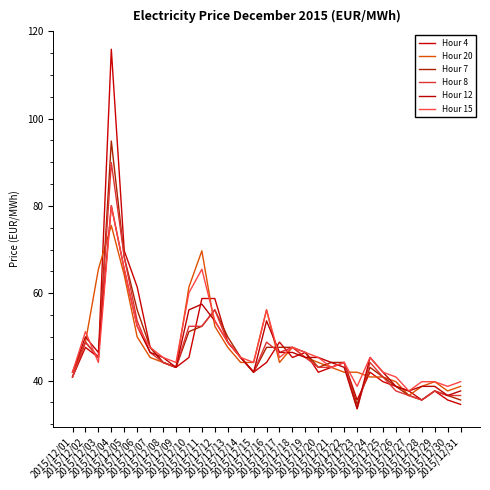

Reading left to right, extract all data points from this chart.

Hour 4: 2015/12/01=40.8	2015/12/02=47.6	2015/12/03=45.3	2015/12/04=115.9	2015/12/05=69.7	2015/12/06=61.5	2015/12/07=47.6	2015/12/08=44.2	2015/12/09=43.0	2015/12/10=45.3	2015/12/11=58.8	2015/12/12=58.8	2015/12/13=48.8	2015/12/14=45.3	2015/12/15=41.9	2015/12/16=44.2	2015/12/17=48.8	2015/12/18=45.3	2015/12/19=46.5	2015/12/20=41.9	2015/12/21=43.0	2015/12/22=44.2	2015/12/23=35.6	2015/12/24=41.9	2015/12/25=39.8	2015/12/26=38.7	2015/12/27=37.6	2015/12/28=35.6	2015/12/29=37.6	2015/12/30=35.6	2015/12/31=34.6
Hour 20: 2015/12/01=41.9	2015/12/02=48.8	2015/12/03=65.5	2015/12/04=75.5	2015/12/05=64.2	2015/12/06=50.0	2015/12/07=45.3	2015/12/08=44.2	2015/12/09=43.0	2015/12/10=61.5	2015/12/11=69.7	2015/12/12=52.5	2015/12/13=47.6	2015/12/14=44.2	2015/12/15=44.2	2015/12/16=56.2	2015/12/17=44.2	2015/12/18=47.6	2015/12/19=45.3	2015/12/20=44.2	2015/12/21=43.0	2015/12/22=41.9	2015/12/23=41.9	2015/12/24=40.8	2015/12/25=40.8	2015/12/26=39.8	2015/12/27=36.6	2015/12/28=38.7	2015/12/29=39.8	2015/12/30=37.6	2015/12/31=38.7
Hour 7: 2015/12/01=40.8	2015/12/02=48.8	2015/12/03=45.3	2015/12/04=94.9	2015/12/05=68.3	2015/12/06=56.2	2015/12/07=47.6	2015/12/08=44.2	2015/12/09=43.0	2015/12/10=51.2	2015/12/11=52.5	2015/12/12=56.2	2015/12/13=50.0	2015/12/14=45.3	2015/12/15=41.9	2015/12/16=47.6	2015/12/17=47.6	2015/12/18=47.6	2015/12/19=46.5	2015/12/20=43.0	2015/12/21=44.2	2015/12/22=44.2	2015/12/23=34.6	2015/12/24=43.0	2015/12/25=40.8	2015/12/26=38.7	2015/12/27=36.6	2015/12/28=35.6	2015/12/29=37.6	2015/12/30=36.6	2015/12/31=35.6
Hour 8: 2015/12/01=40.8	2015/12/02=48.8	2015/12/03=45.3	2015/12/04=89.9	2015/12/05=68.3	2015/12/06=53.7	2015/12/07=46.5	2015/12/08=44.2	2015/12/09=43.0	2015/12/10=52.5	2015/12/11=52.5	2015/12/12=56.2	2015/12/13=48.8	2015/12/14=45.3	2015/12/15=41.9	2015/12/16=48.8	2015/12/17=46.5	2015/12/18=47.6	2015/12/19=45.3	2015/12/20=43.0	2015/12/21=43.0	2015/12/22=44.2	2015/12/23=33.6	2015/12/24=44.2	2015/12/25=40.8	2015/12/26=37.6	2015/12/27=36.6	2015/12/28=35.6	2015/12/29=37.6	2015/12/30=36.6	2015/12/31=36.6
Hour 12: 2015/12/01=41.9	2015/12/02=50.0	2015/12/03=46.5	2015/12/04=80.0	2015/12/05=65.5	2015/12/06=52.5	2015/12/07=46.5	2015/12/08=45.3	2015/12/09=43.0	2015/12/10=56.2	2015/12/11=57.5	2015/12/12=53.7	2015/12/13=48.8	2015/12/14=45.3	2015/12/15=41.9	2015/12/16=53.7	2015/12/17=46.5	2015/12/18=46.5	2015/12/19=45.3	2015/12/20=45.3	2015/12/21=44.2	2015/12/22=43.0	2015/12/23=33.6	2015/12/24=45.3	2015/12/25=41.9	2015/12/26=38.7	2015/12/27=37.6	2015/12/28=38.7	2015/12/29=38.7	2015/12/30=36.6	2015/12/31=37.6
Hour 15: 2015/12/01=41.9	2015/12/02=51.2	2015/12/03=44.2	2015/12/04=80.0	2015/12/05=65.5	2015/12/06=52.5	2015/12/07=47.6	2015/12/08=45.3	2015/12/09=44.2	2015/12/10=60.1	2015/12/11=65.5	2015/12/12=53.7	2015/12/13=48.8	2015/12/14=45.3	2015/12/15=44.2	2015/12/16=56.2	2015/12/17=45.3	2015/12/18=47.6	2015/12/19=46.5	2015/12/20=45.3	2015/12/21=43.0	2015/12/22=44.2	2015/12/23=38.7	2015/12/24=45.3	2015/12/25=41.9	2015/12/26=40.8	2015/12/27=37.6	2015/12/28=39.8	2015/12/29=39.8	2015/12/30=38.7	2015/12/31=39.8